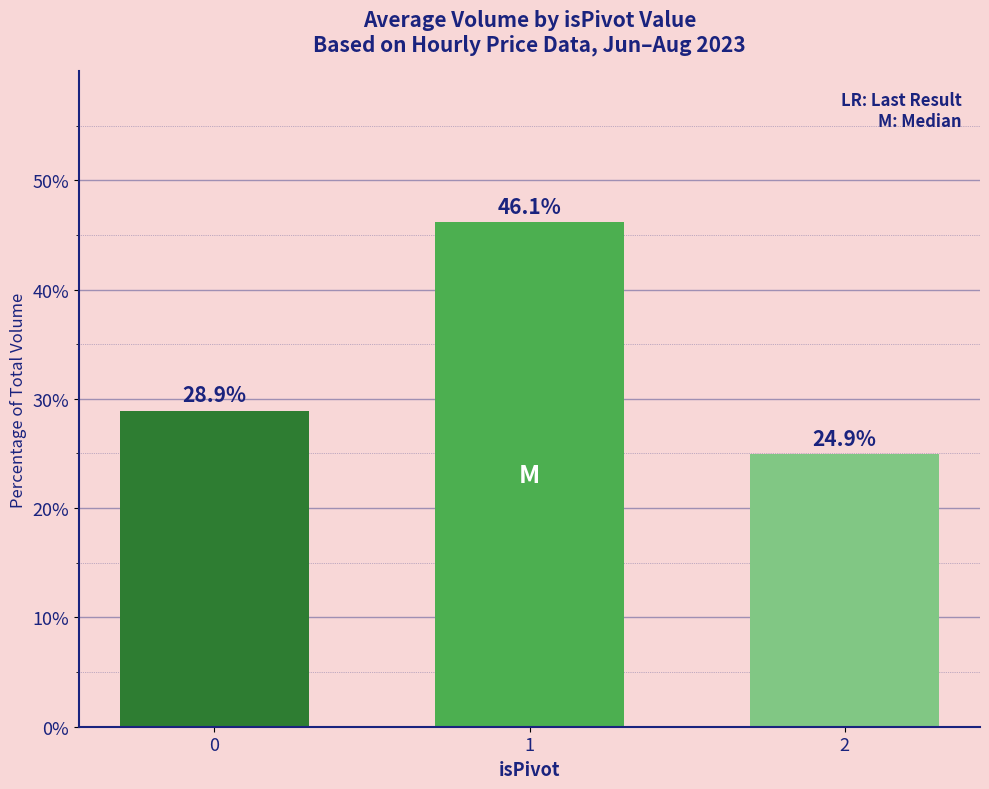

What is the difference between the maximum and minimum values?

21.2